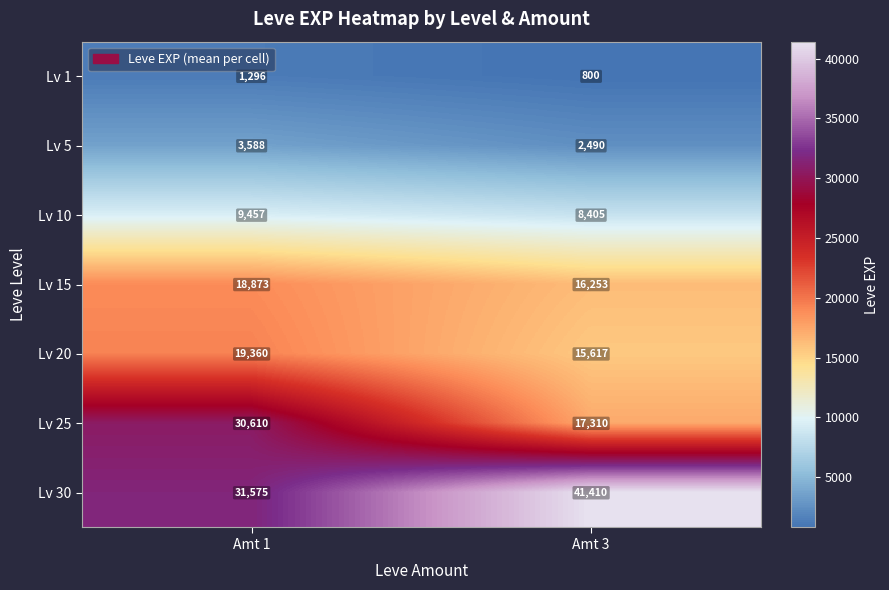

Is it true that Lv 15 equals 18873 at Amt 1?

True